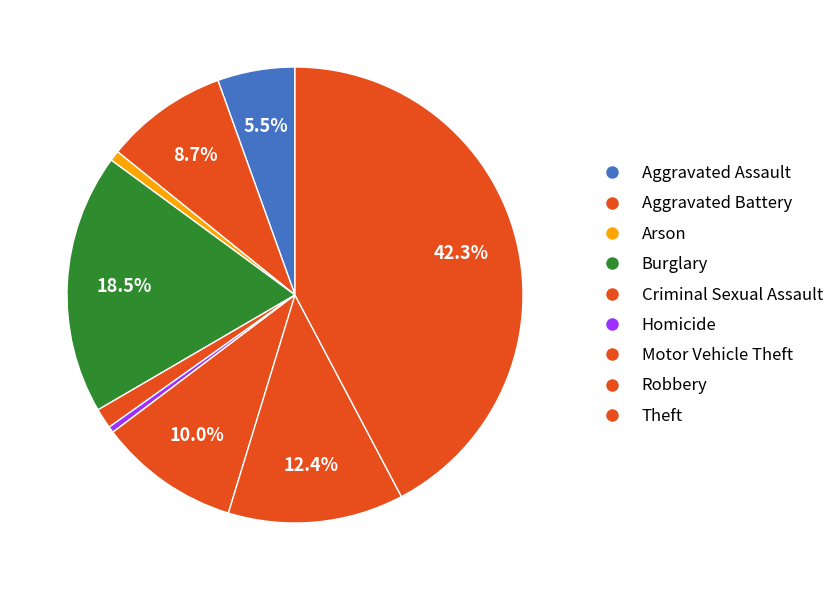

Count the number of slices in the pie.

9